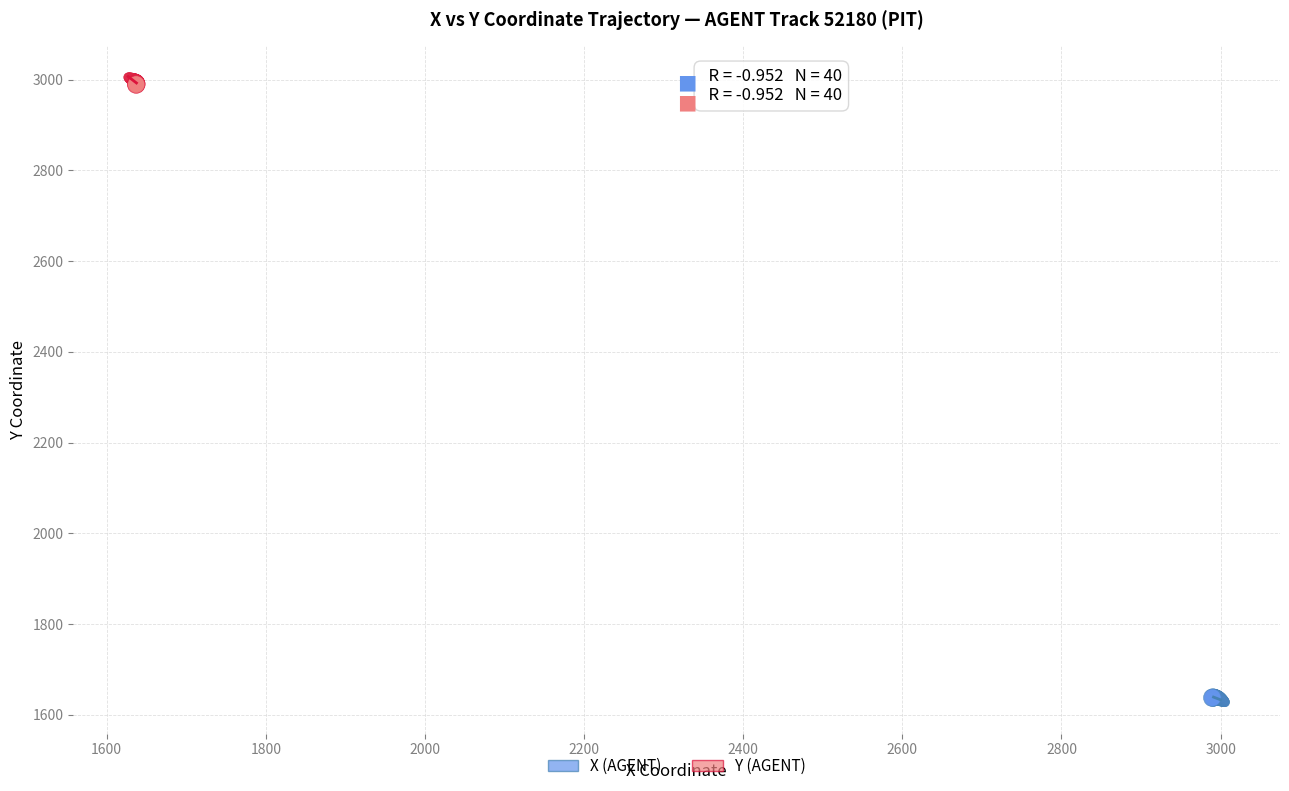

Which series reaches the minimum Y coordinate?

X (AGENT)